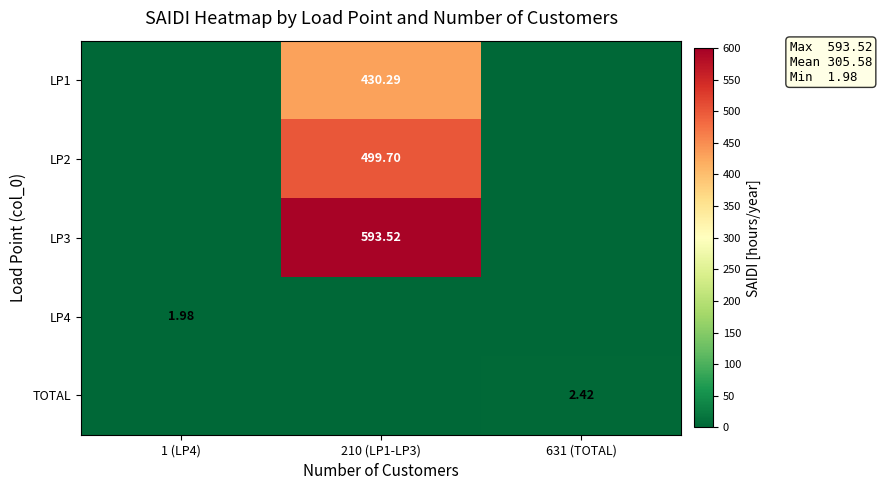

Is the value of LP1 at 210 (LP1-LP3) greater than the value of LP4 at 1 (LP4)?

Yes